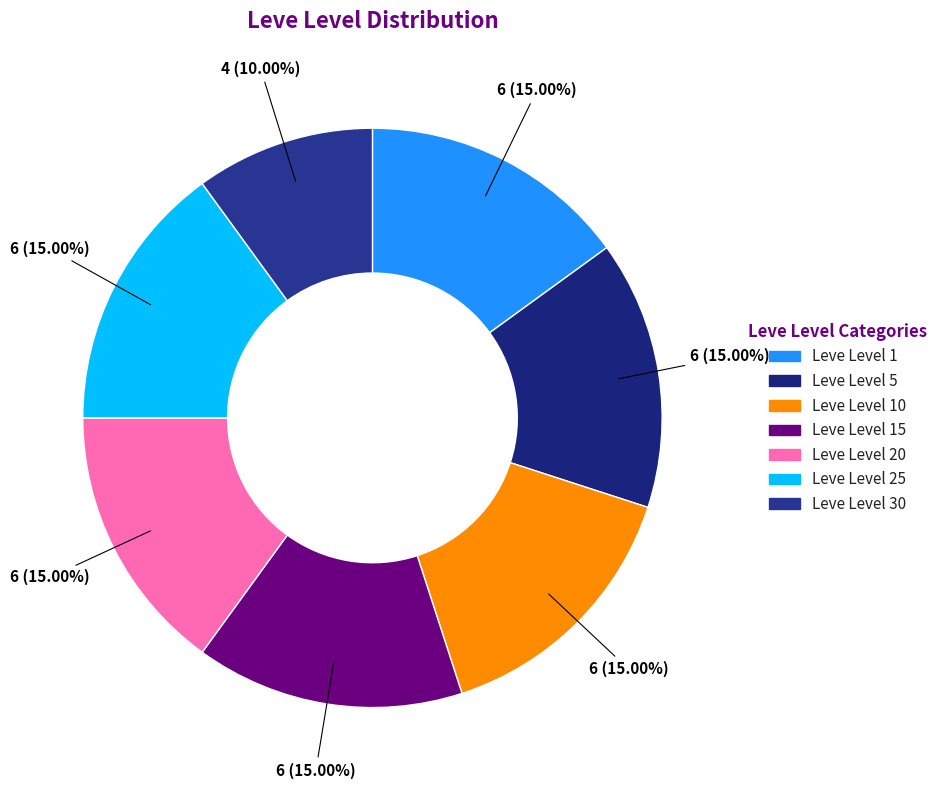

To the nearest percent, what is the average slice percentage?

14%